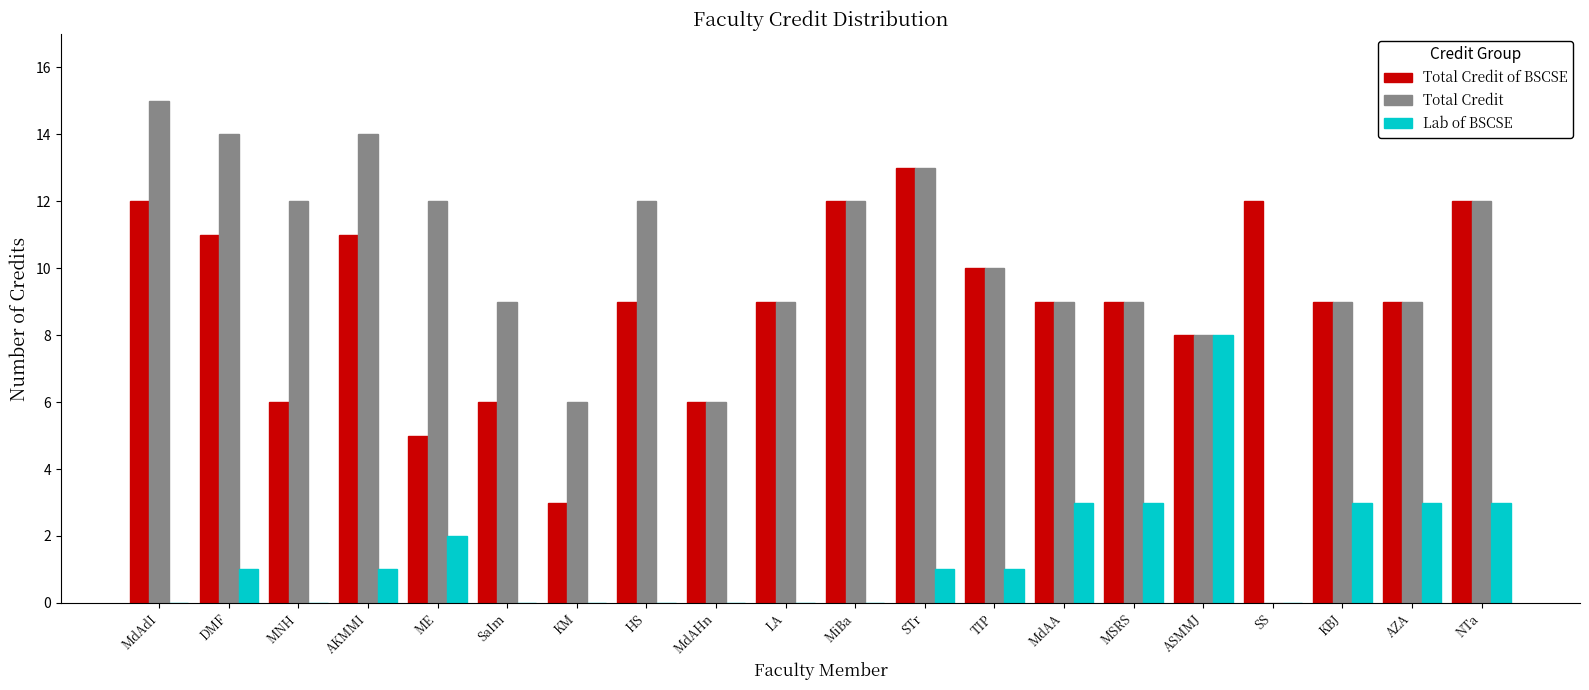

What is the greatest value displayed?

15